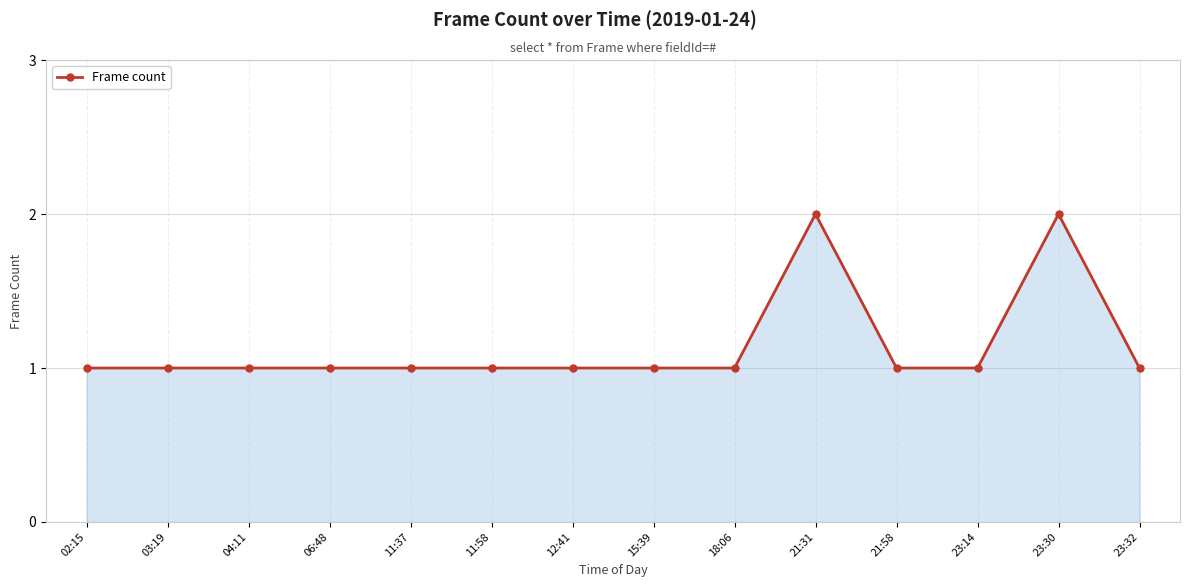

What is the smallest value displayed?

1